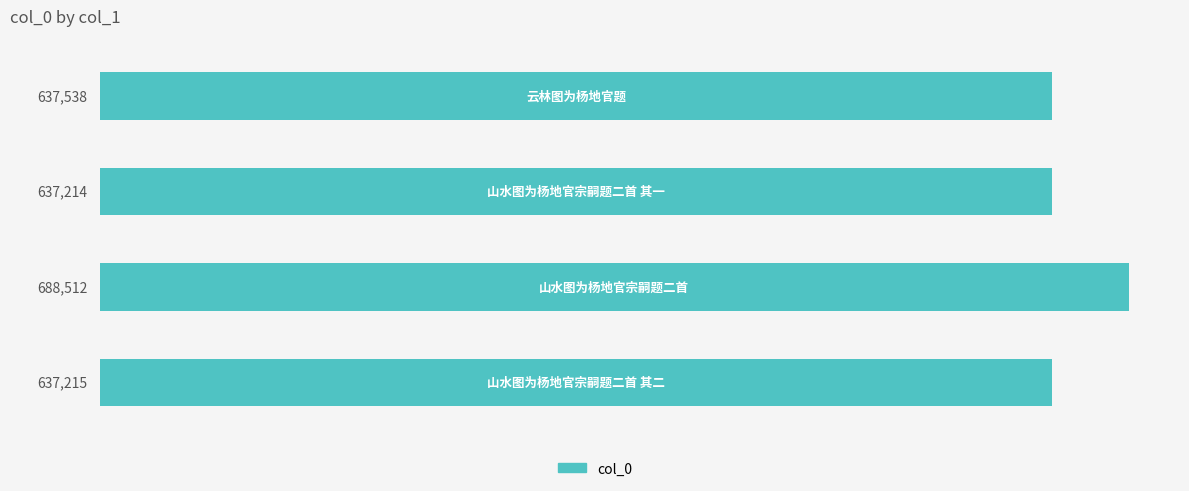

How many categories are shown in the chart?

4